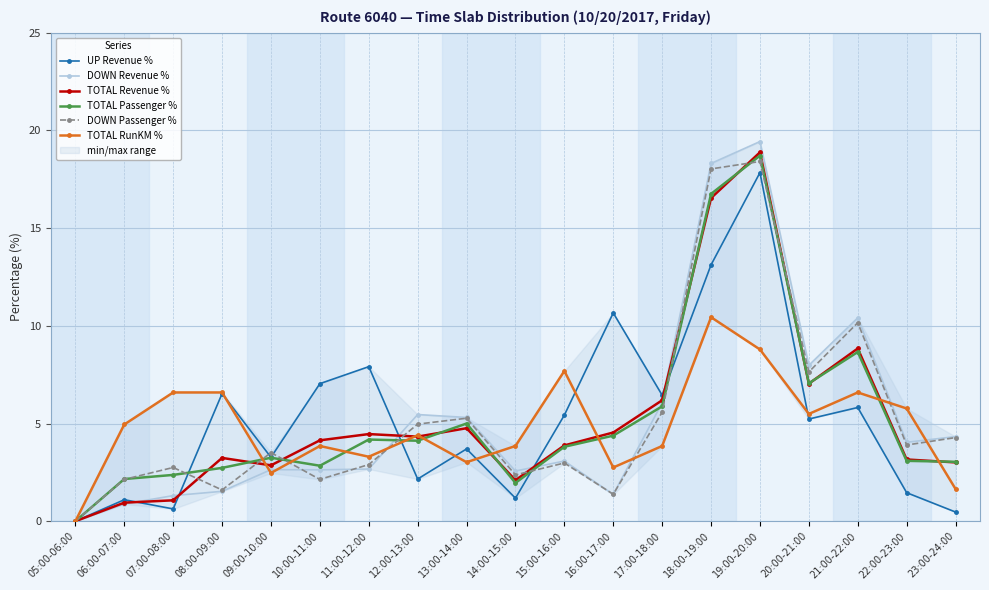

Which series has the widest spread of values?

DOWN Revenue %